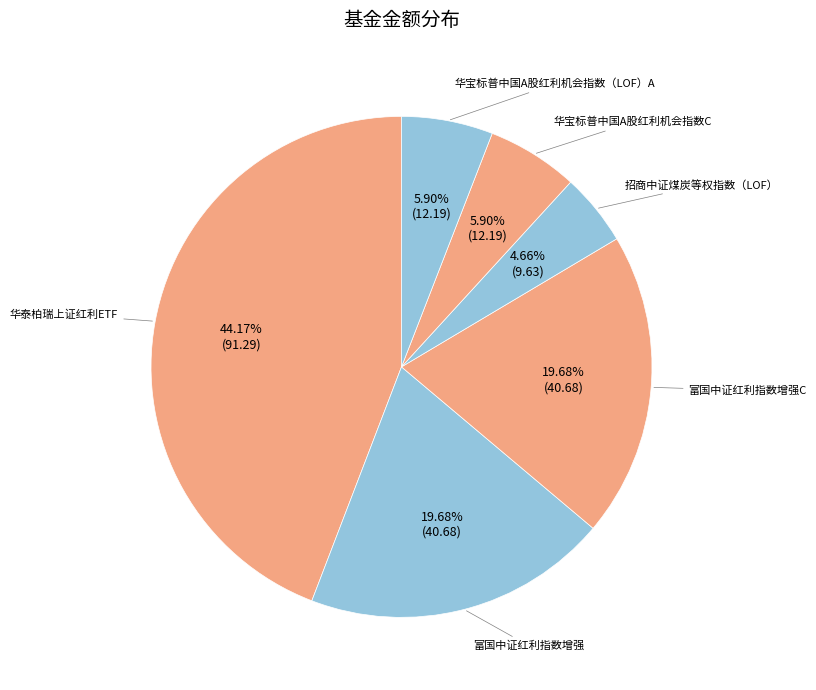

What is the smallest slice in the pie chart?

招商中证煤炭等权指数（LOF）